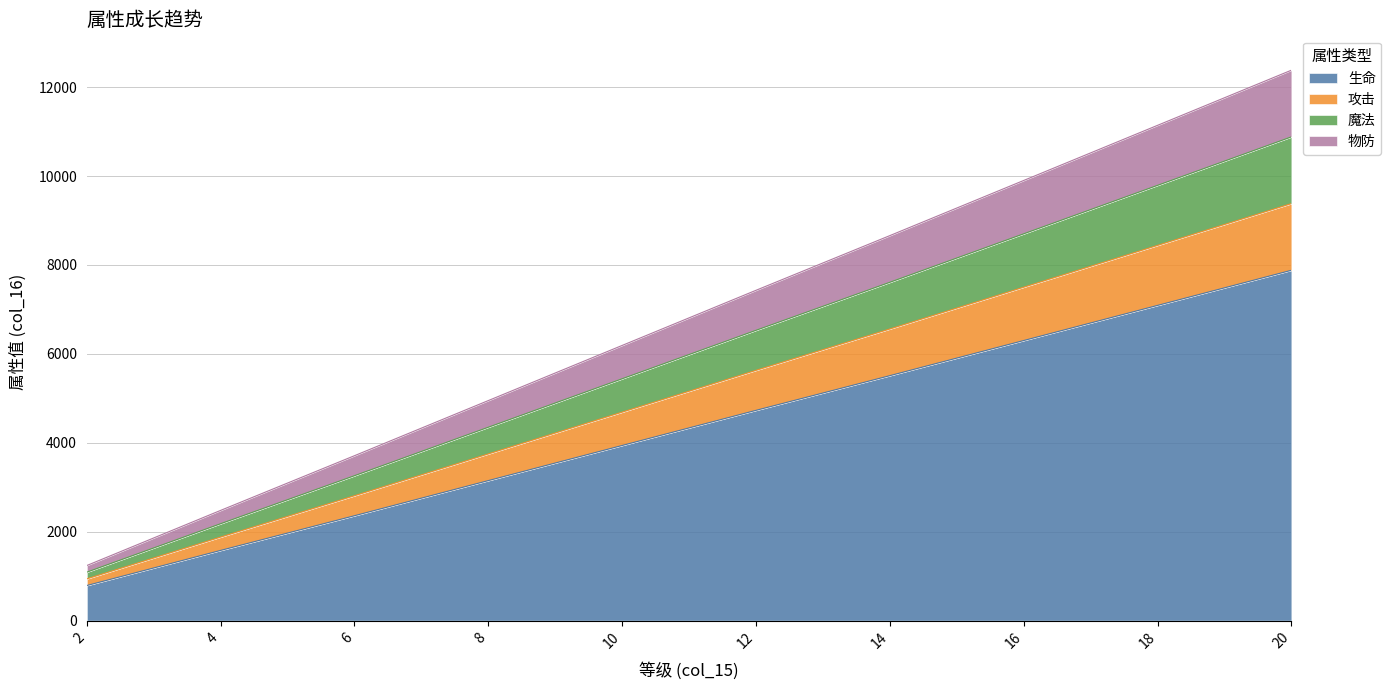

Does the chart display data point markers on the line(s)?

No